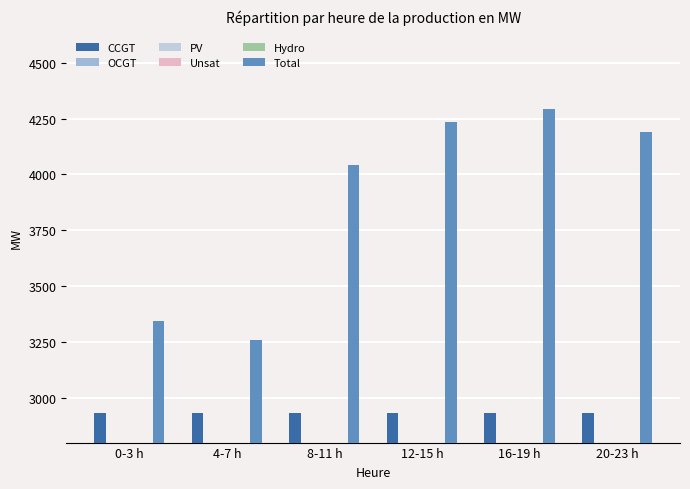

What is the total value across all series at 8-11 h?

8082